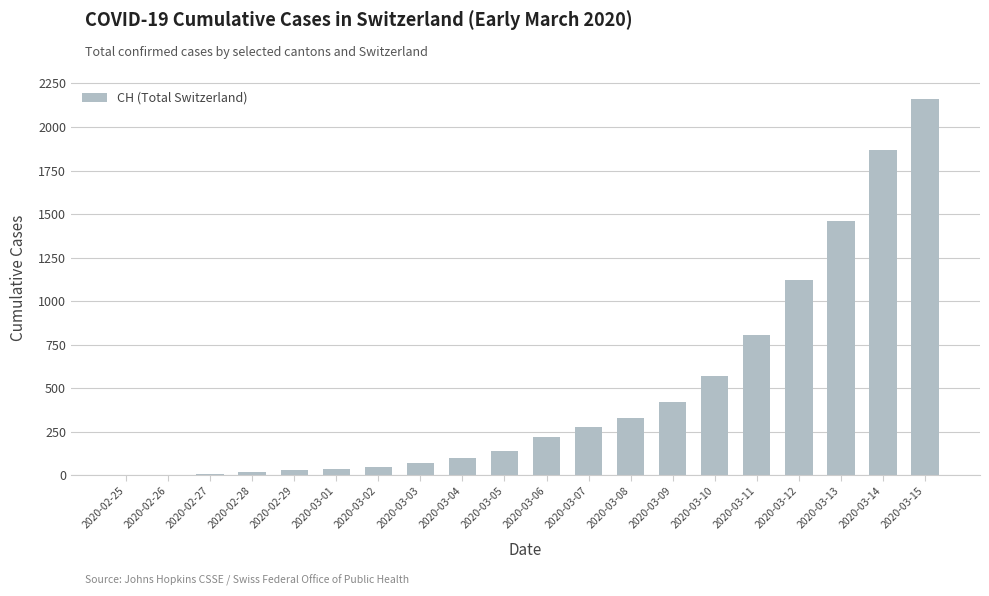

What is the greatest value displayed?

2160